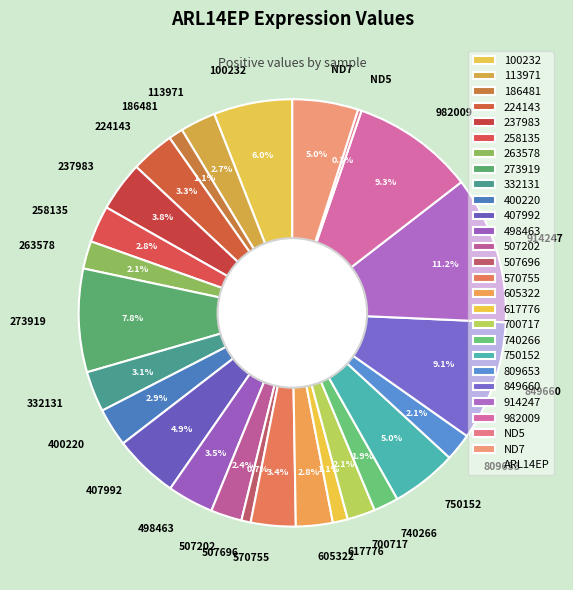

Is it true that 332131 is 3% of the pie?

True